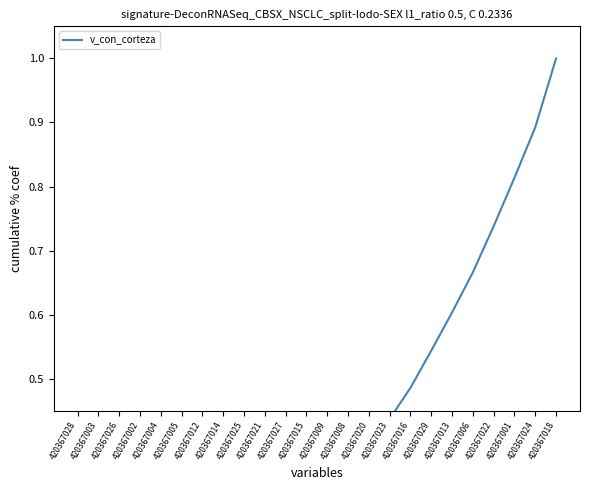

Between 420367001 and 420367012, which is larger?

420367001